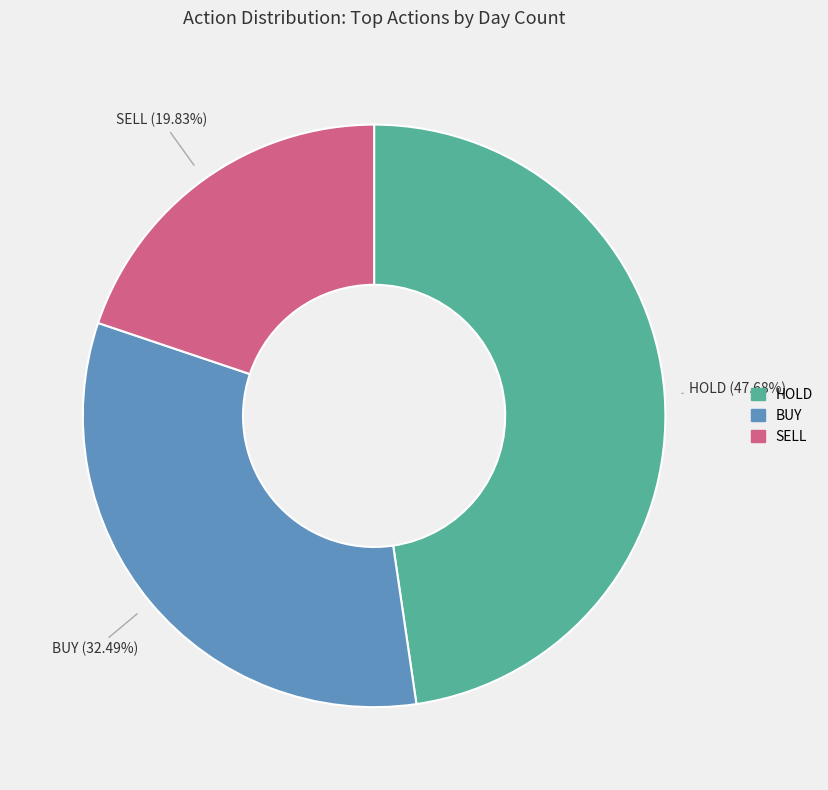

Count the number of slices in the pie.

3